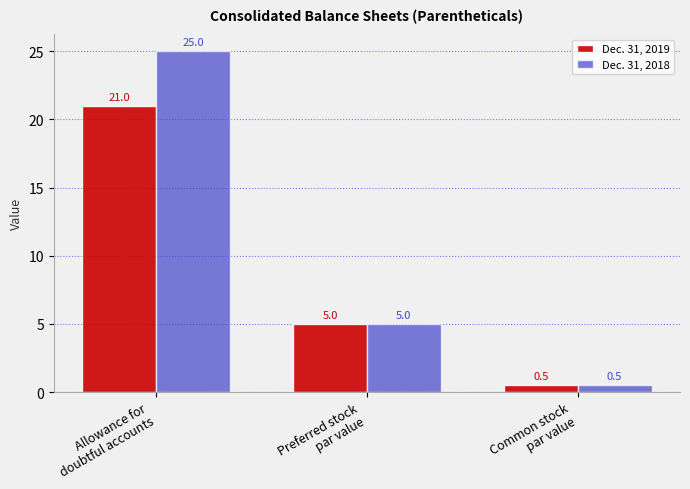

How many bars are there in total?

6